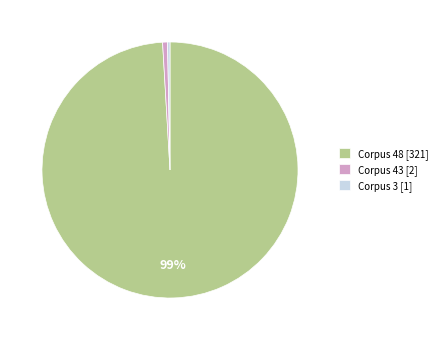

How many segments does this pie chart have?

3